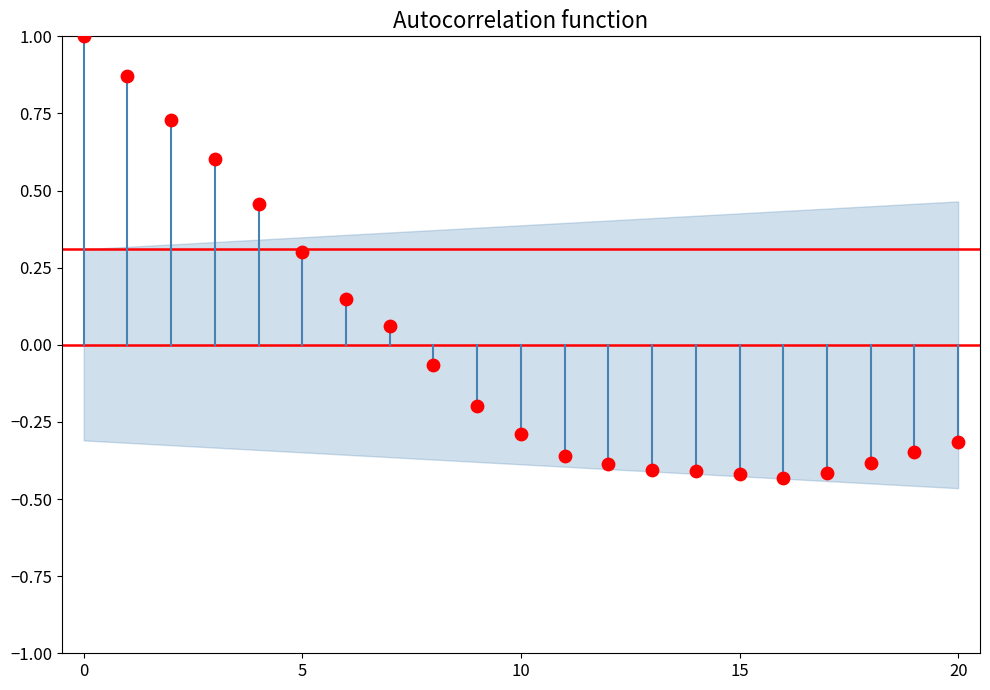

What is the range of Y values (max minus min)?

1.4